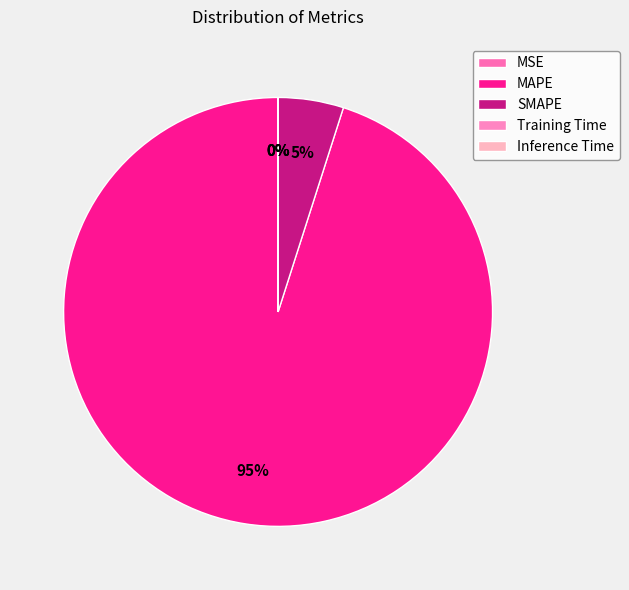

To the nearest percent, what percentage of the pie is MAPE?

95%